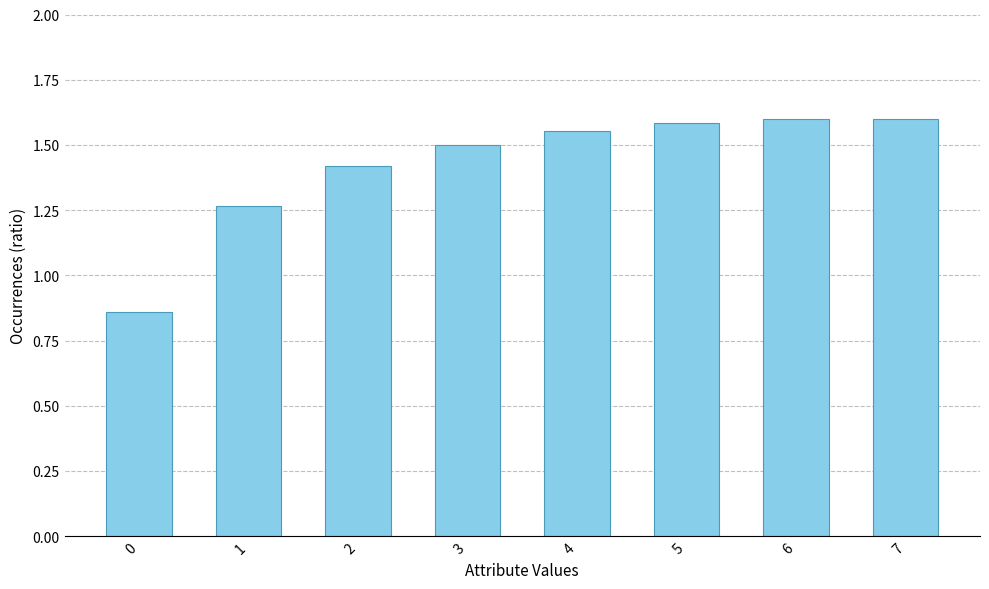

The chart shows a value of 1.6 at 7. True or false?

True